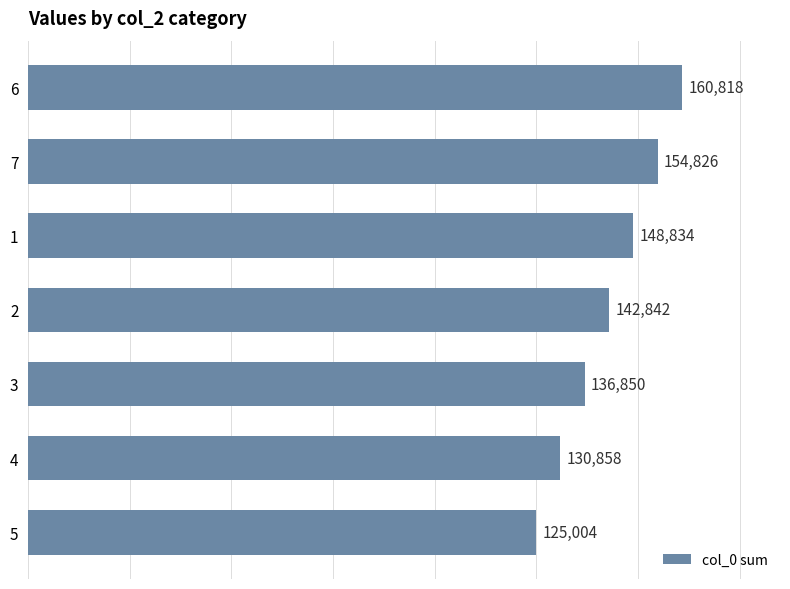

What is the difference between the maximum and minimum values?

35814